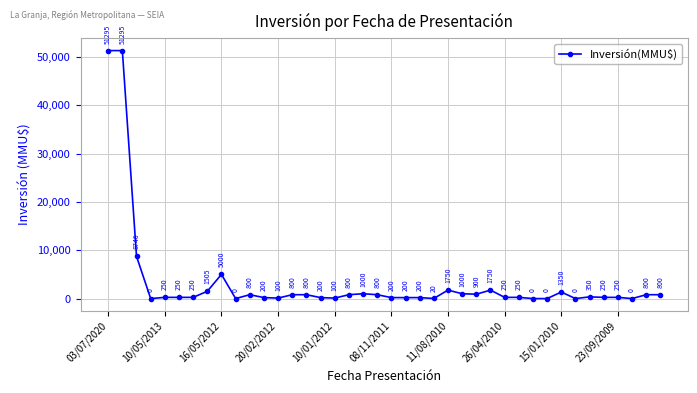

How many categories are shown in the chart?

40